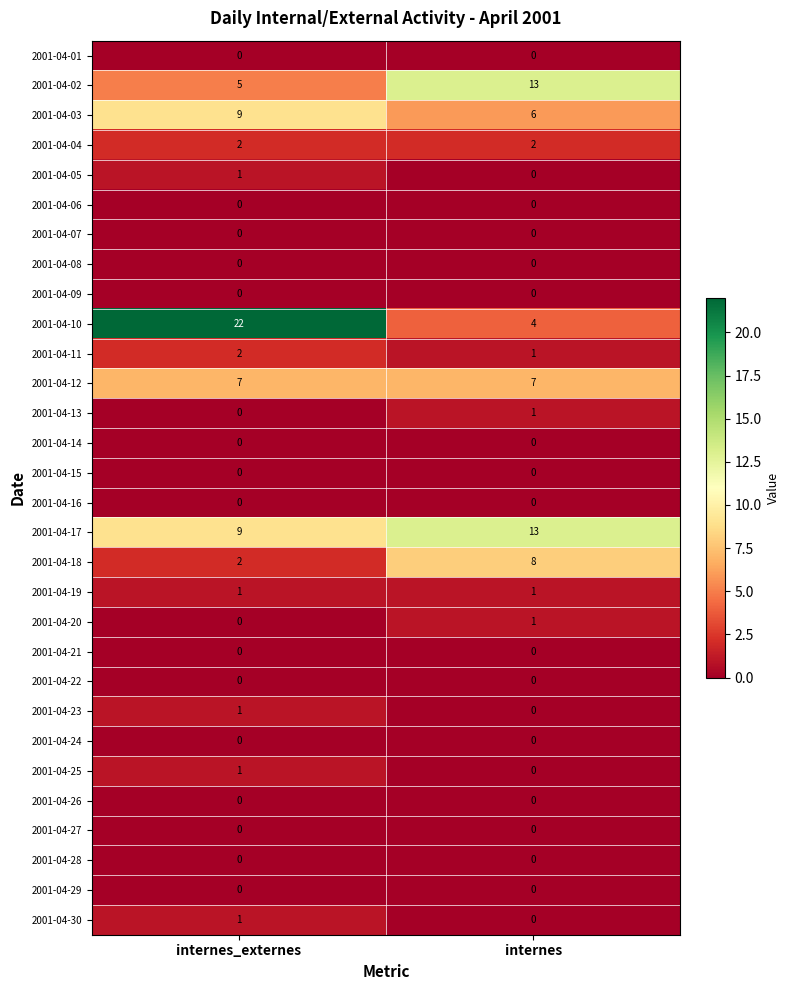

At how many categories does at least one series exceed 2?

2